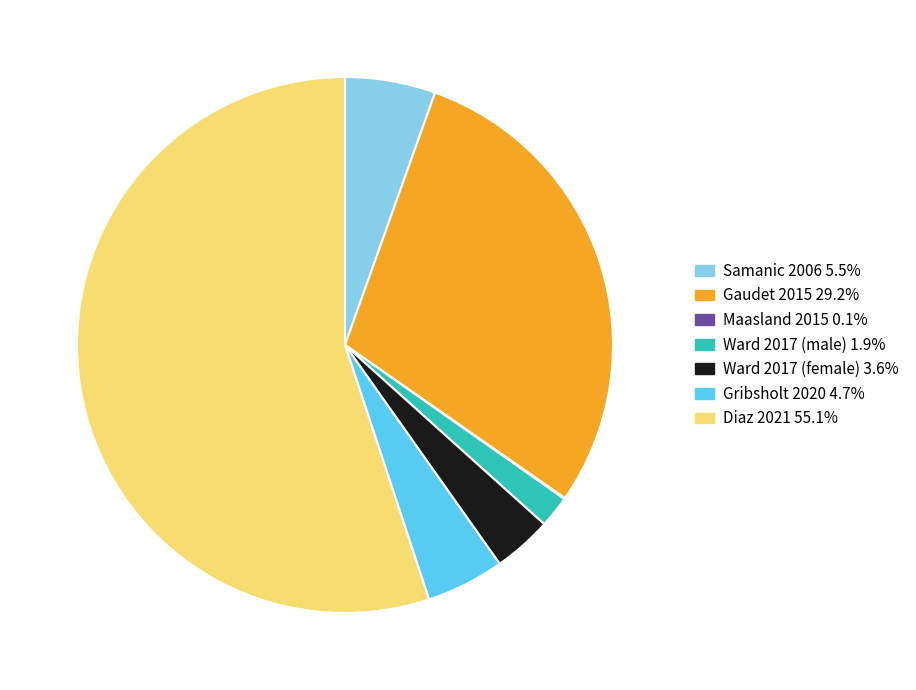

Which slice is the largest?

Diaz 2021